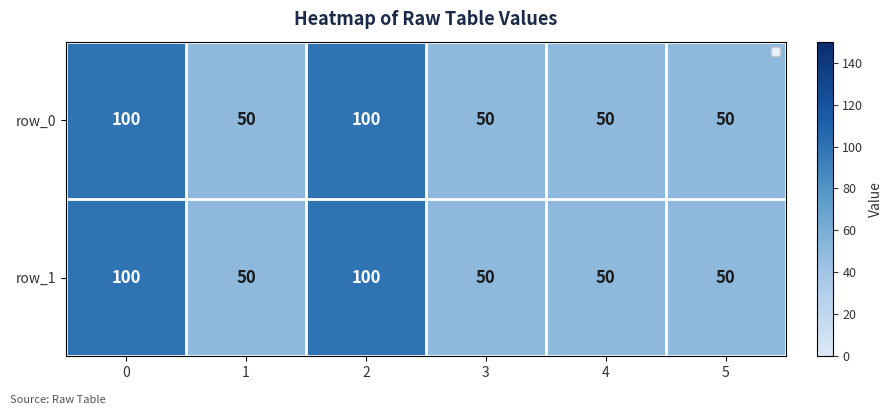

What is the total value across all series at 0?

200